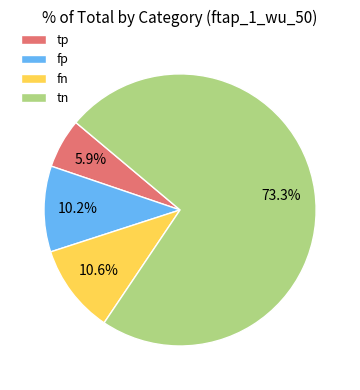

To the nearest percent, what portion does fp represent?

10%